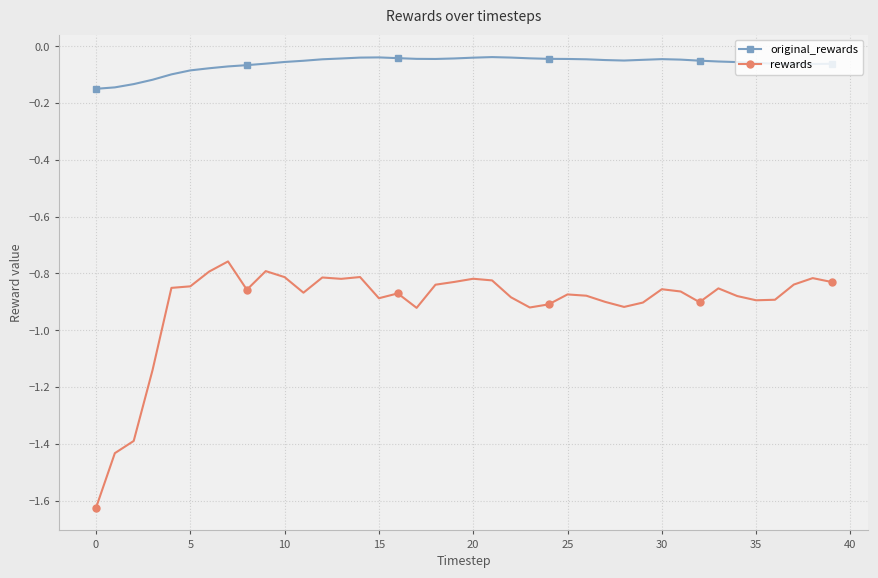

What is the difference between the second highest and minimum values in the rewards series?

0.8